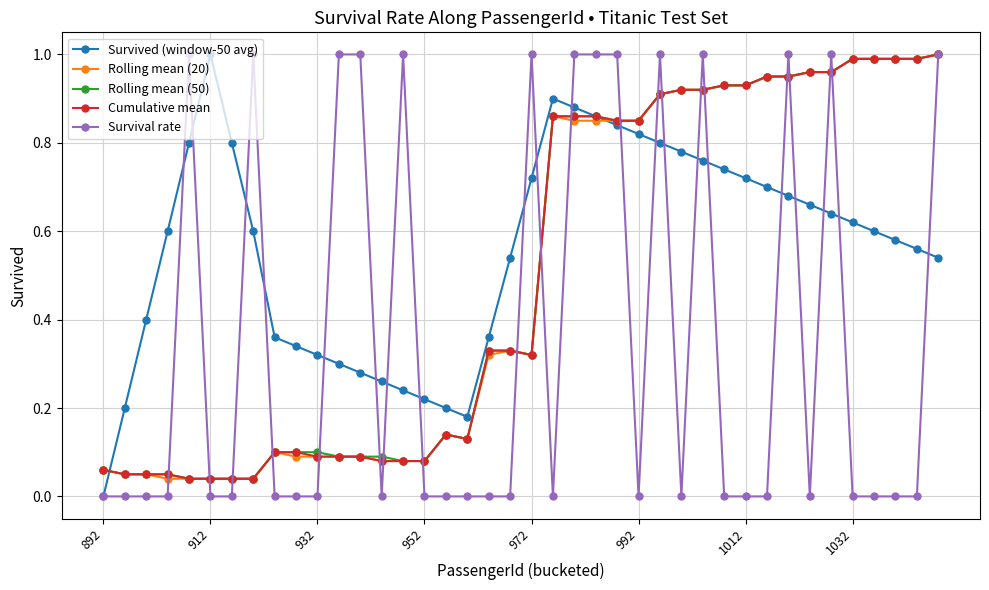

Does the chart display data point markers on the line(s)?

Yes